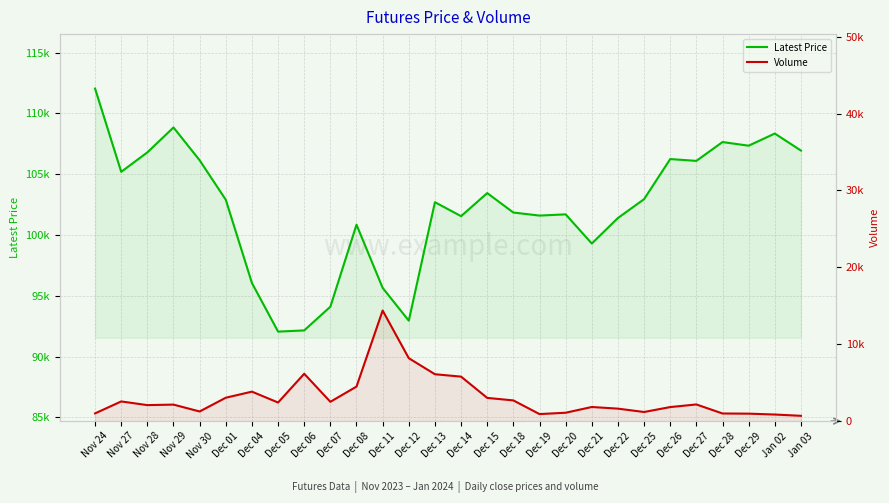

What is the difference between the highest and lowest values at Nov 29?

106703